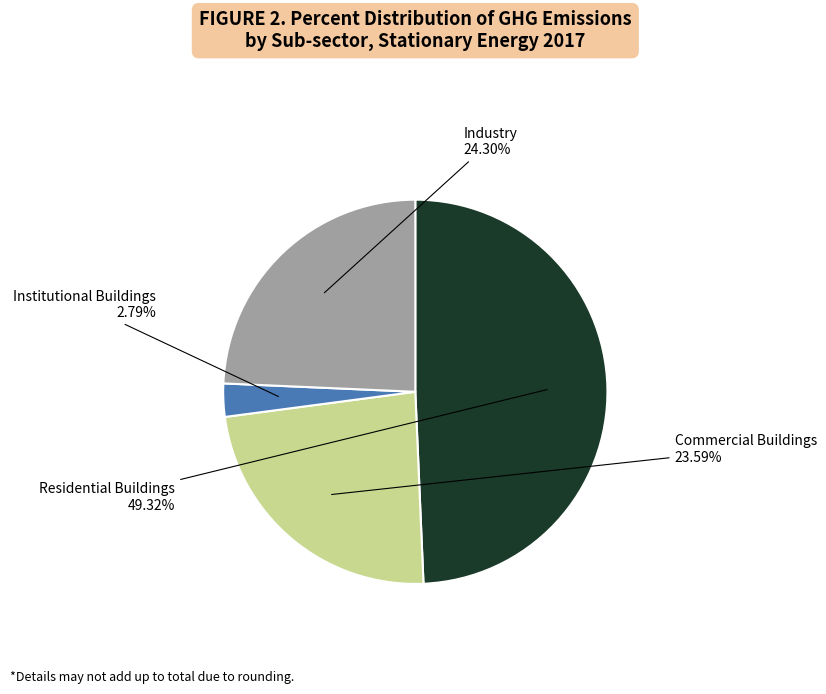

Does Institutional Buildings represent more than half of the total?

No